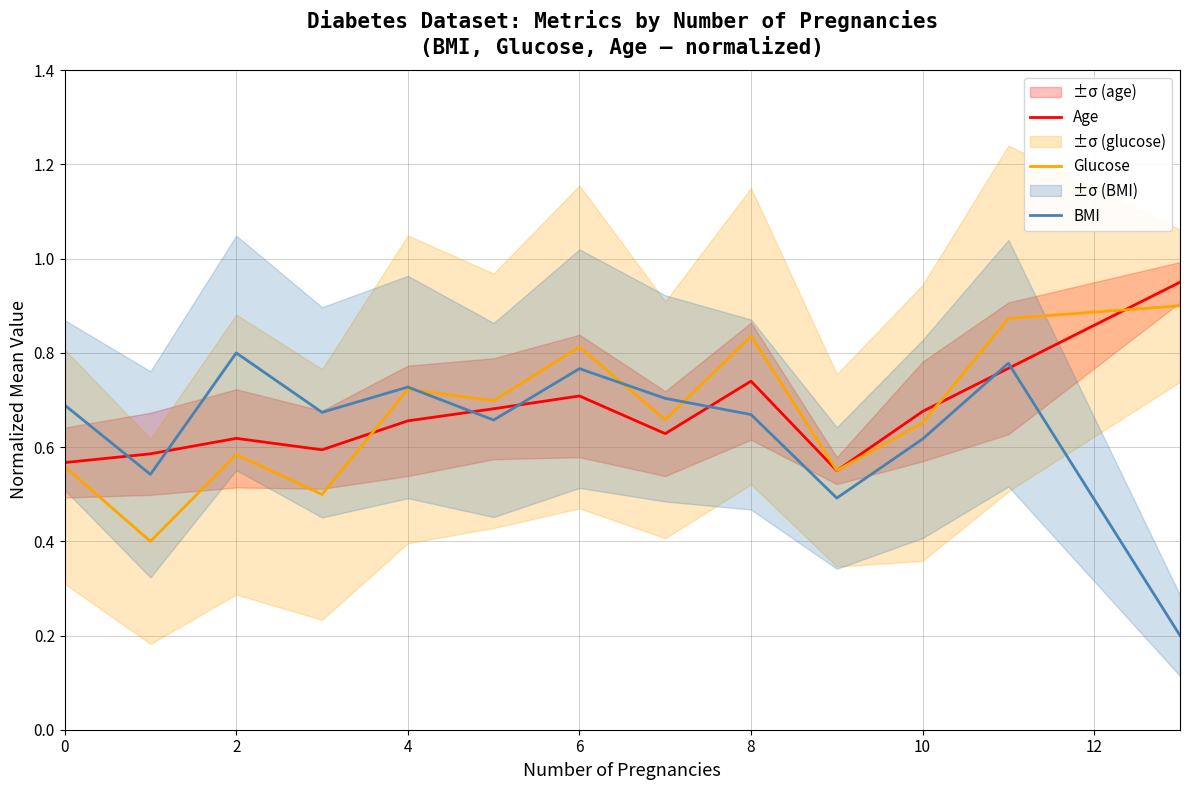

How many intersections are there between BMI and Age?

7